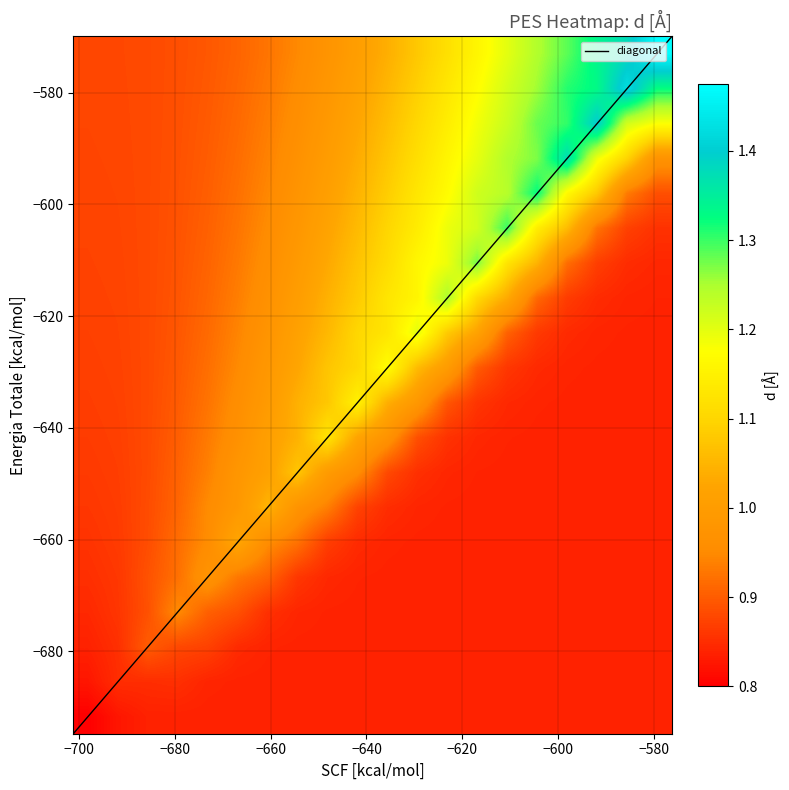

What is the lowest value of the diagonal series?

-694.8